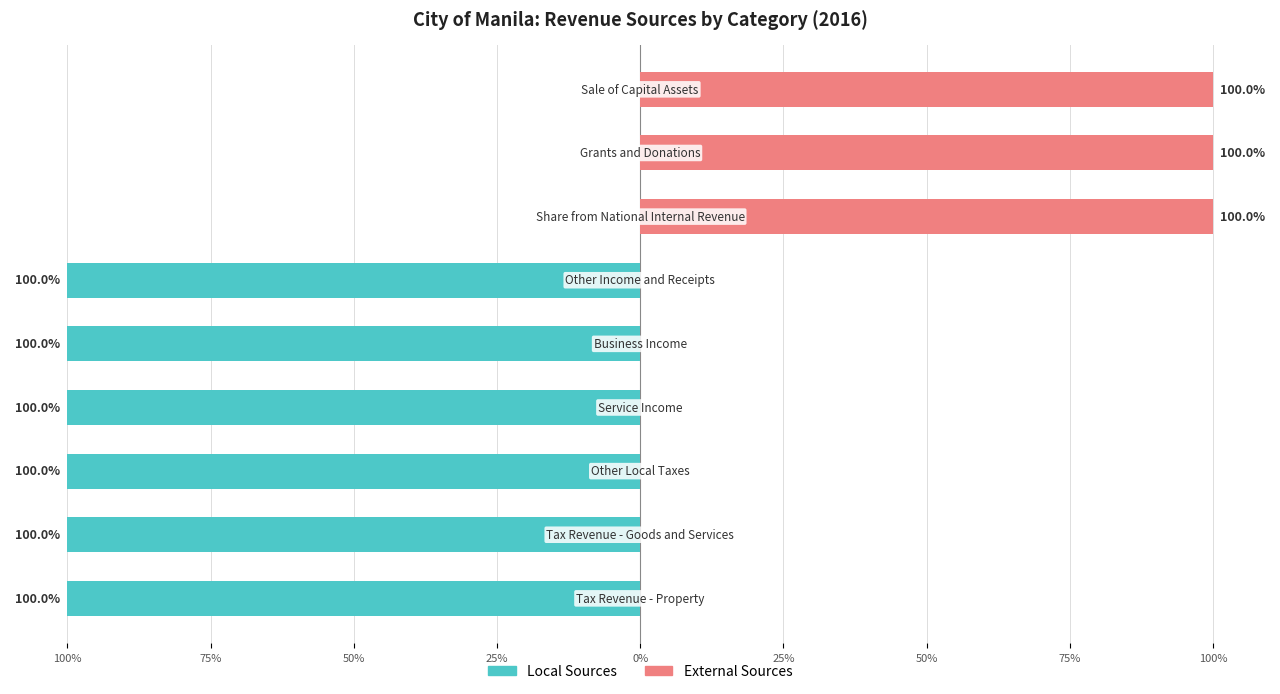

Which has a higher value, 75% or 50%?

75%